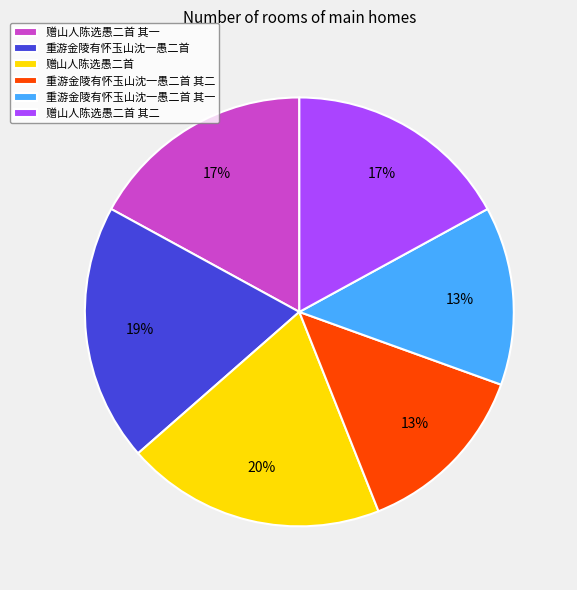

How many slices are in this pie chart?

6